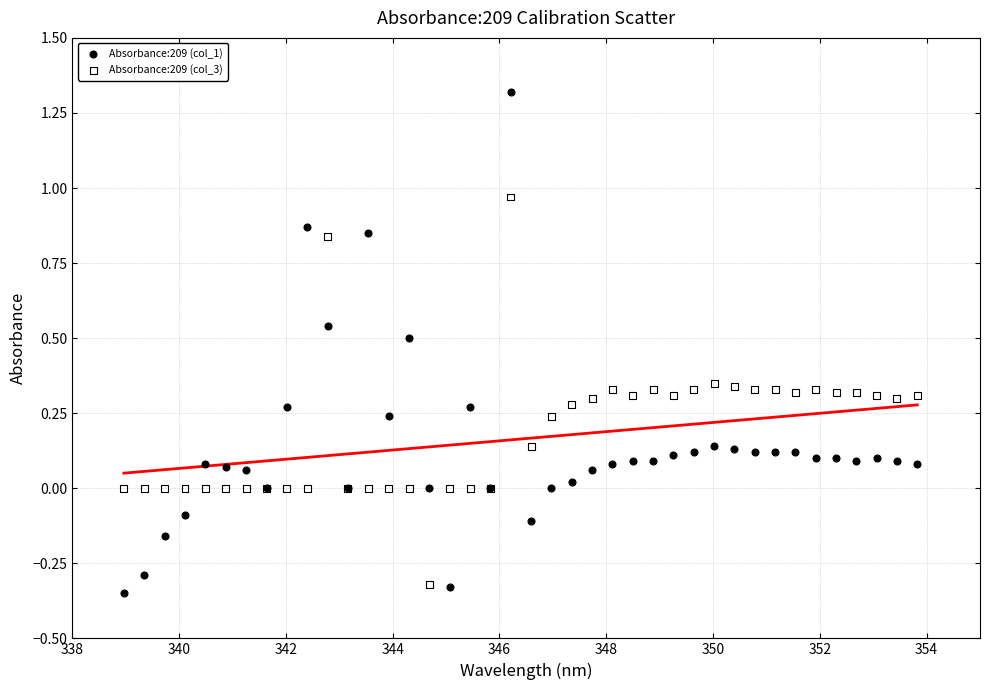

What are all the series names shown in the legend?

Absorbance:209 (col_1), Absorbance:209 (col_3)